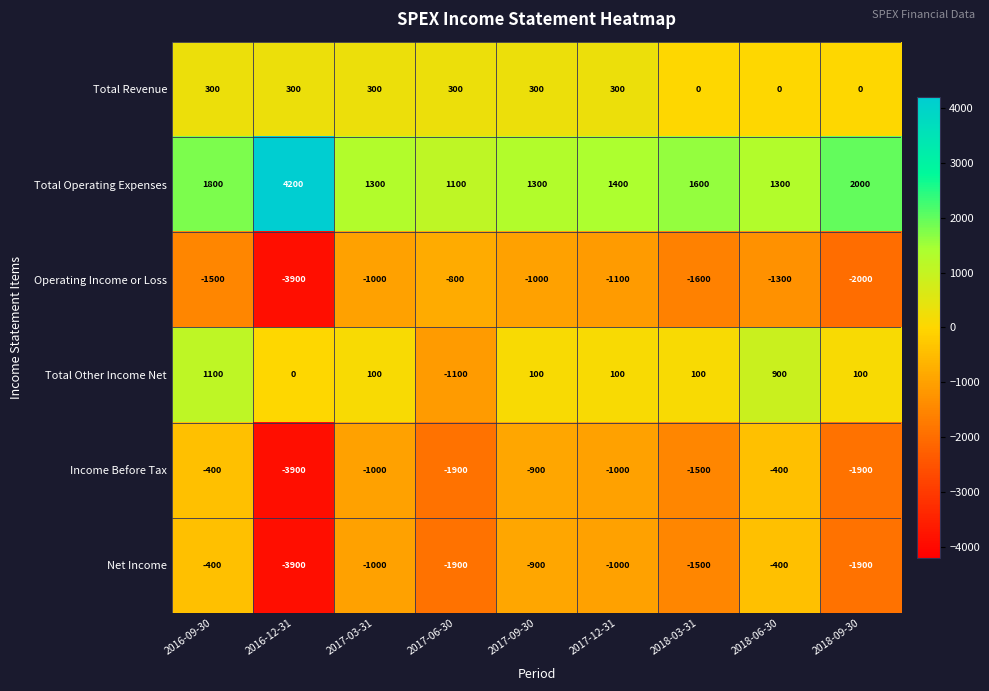

Is it true that Operating Income or Loss equals -800 at 2017-06-30?

True